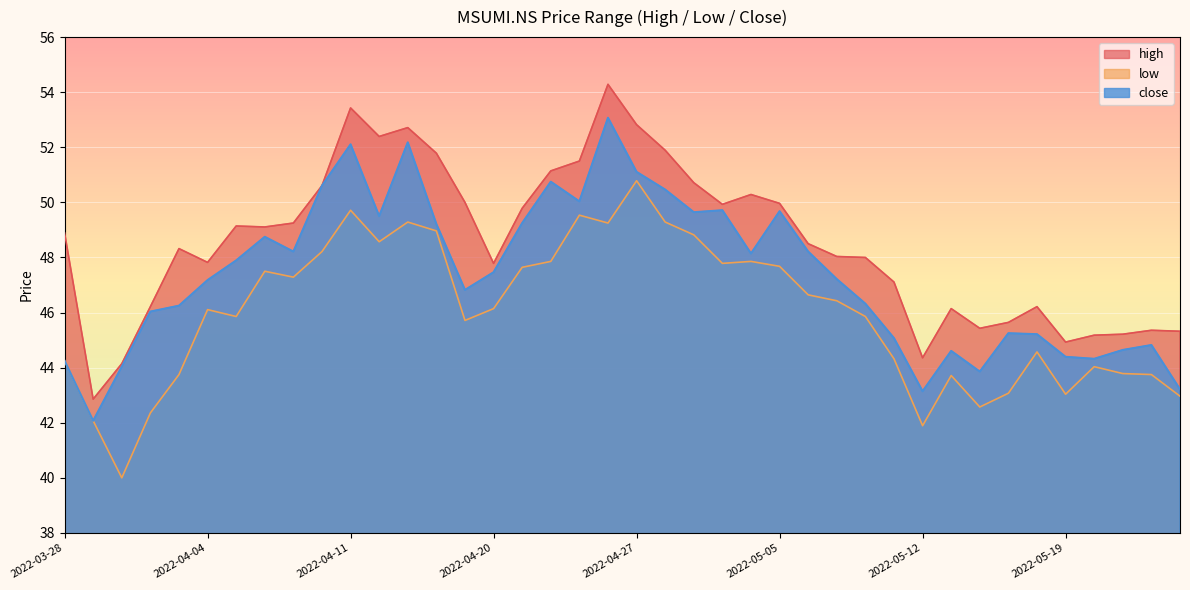

What is the label of the 33rd point from the right?

2022-04-06